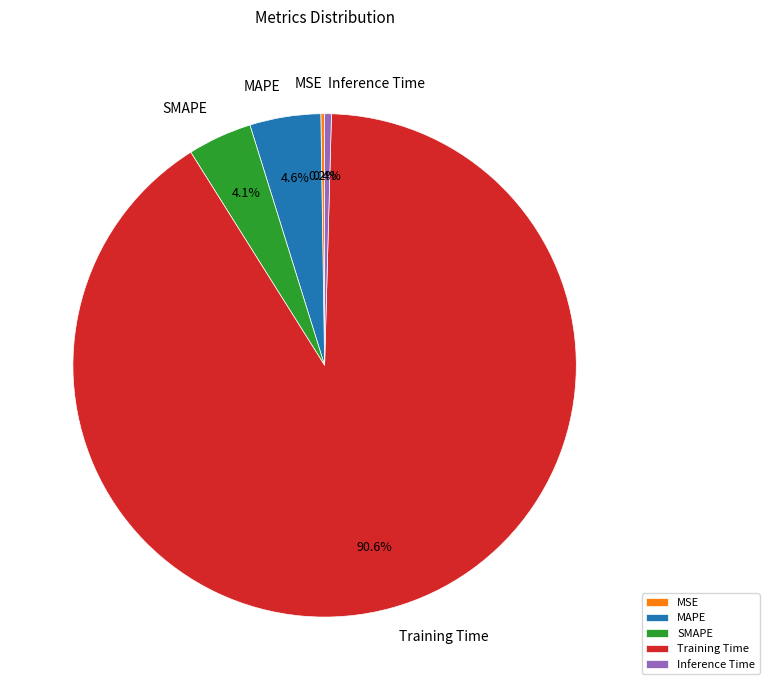

Between Inference Time and Training Time, which is larger?

Training Time